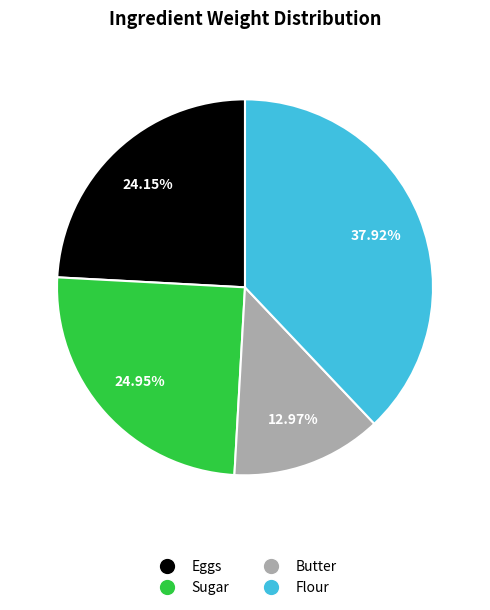

How many segments does this pie chart have?

4